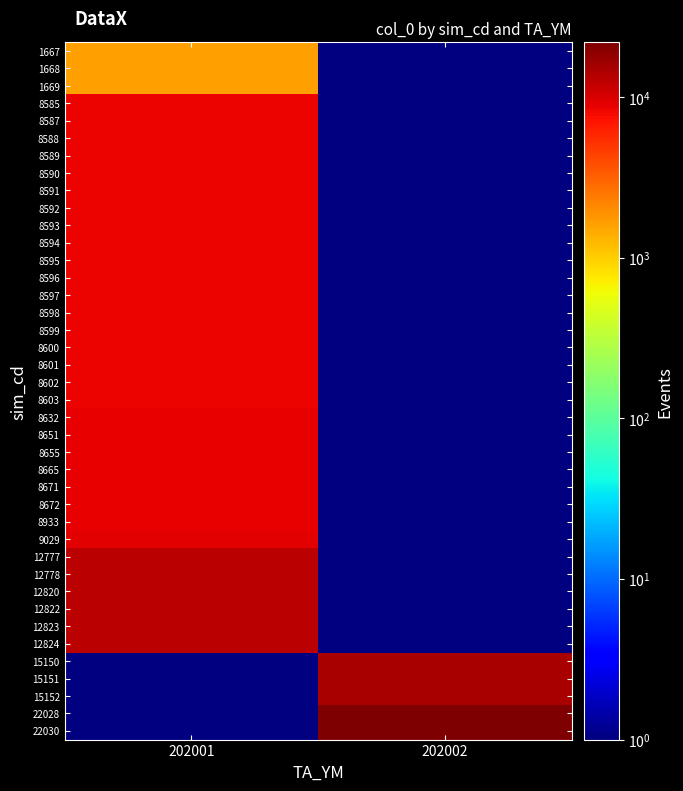

The 8655 series shows 12763.9 at 202001. True or false?

False